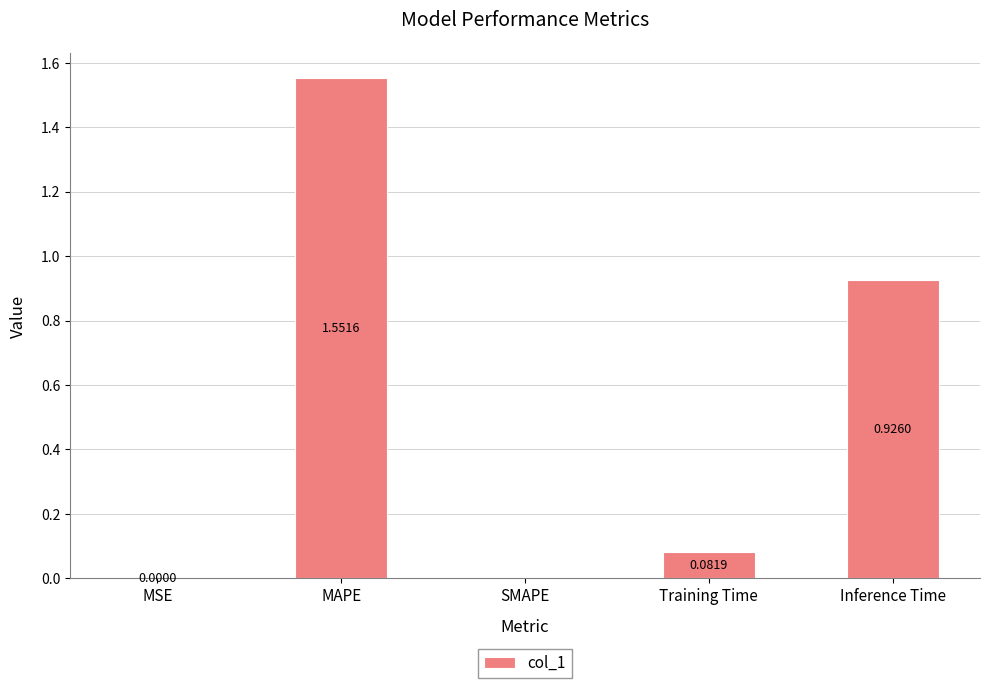

What is the change in value from MSE to MAPE?

+1.6